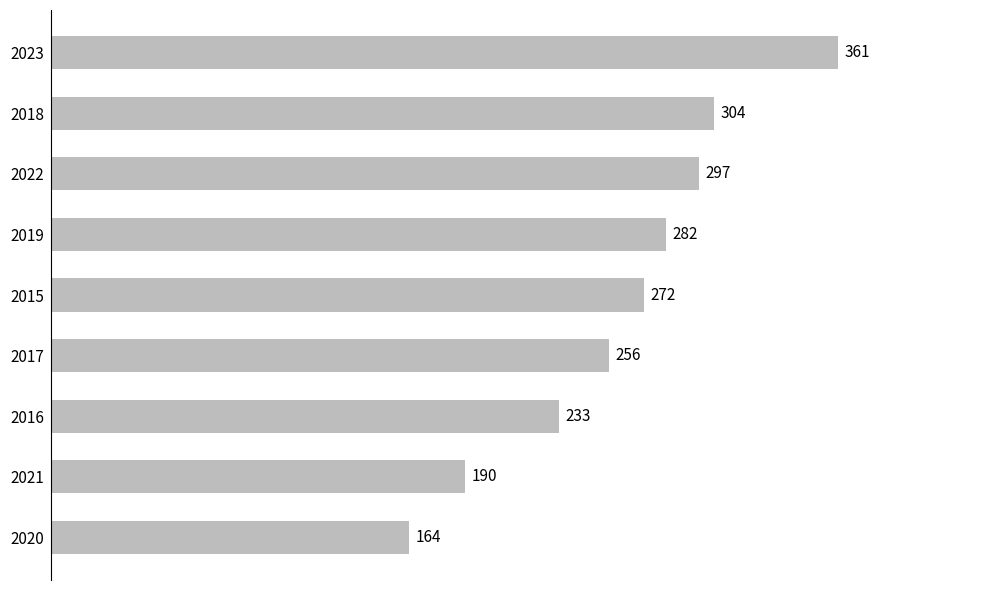

Read the value at 2015, to the nearest 50.

250